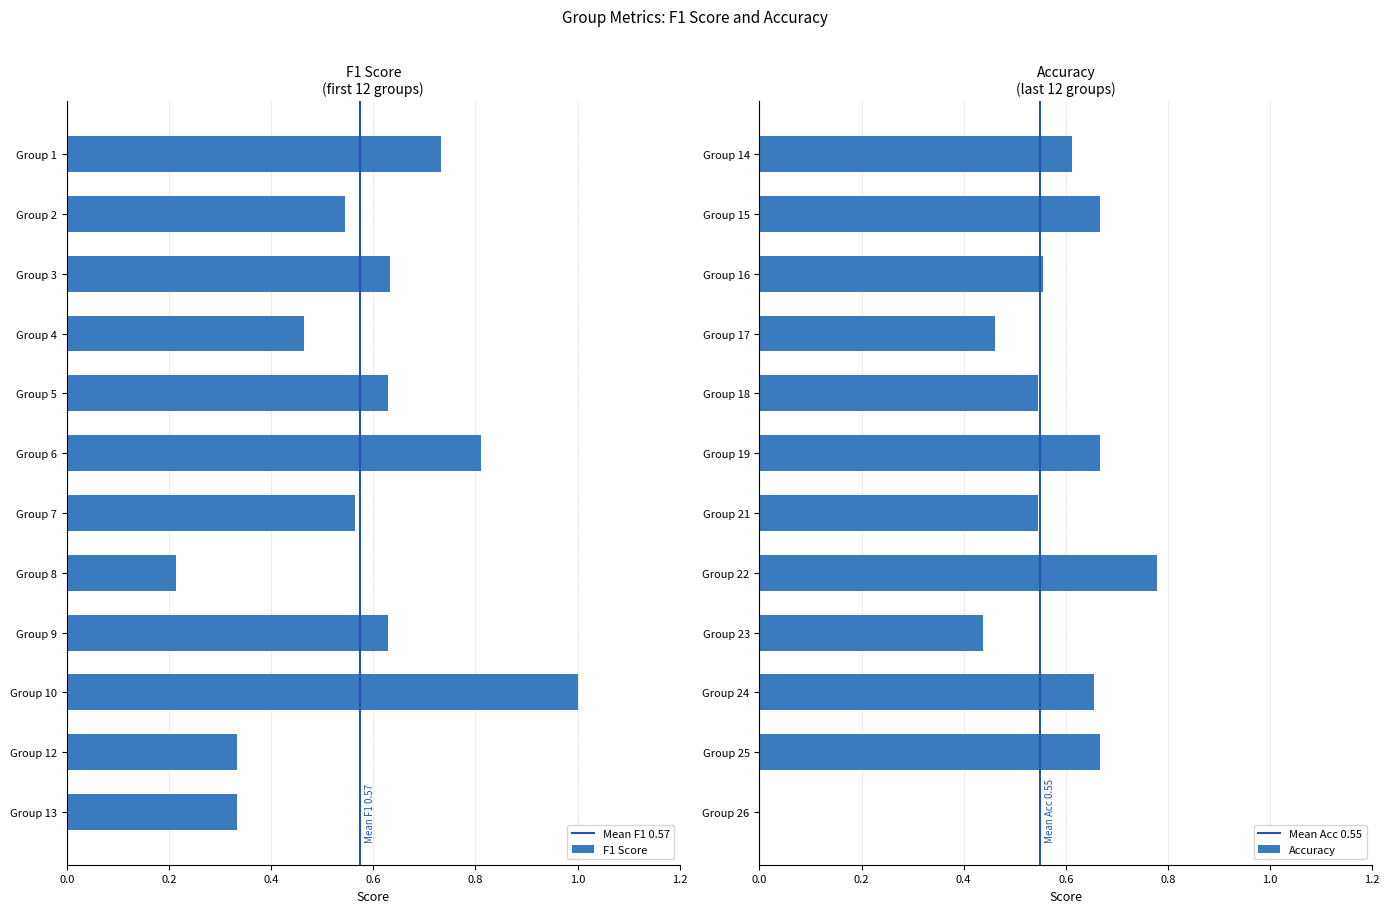

Is it true that F1 Score equals 0.3 at Group 9?

False